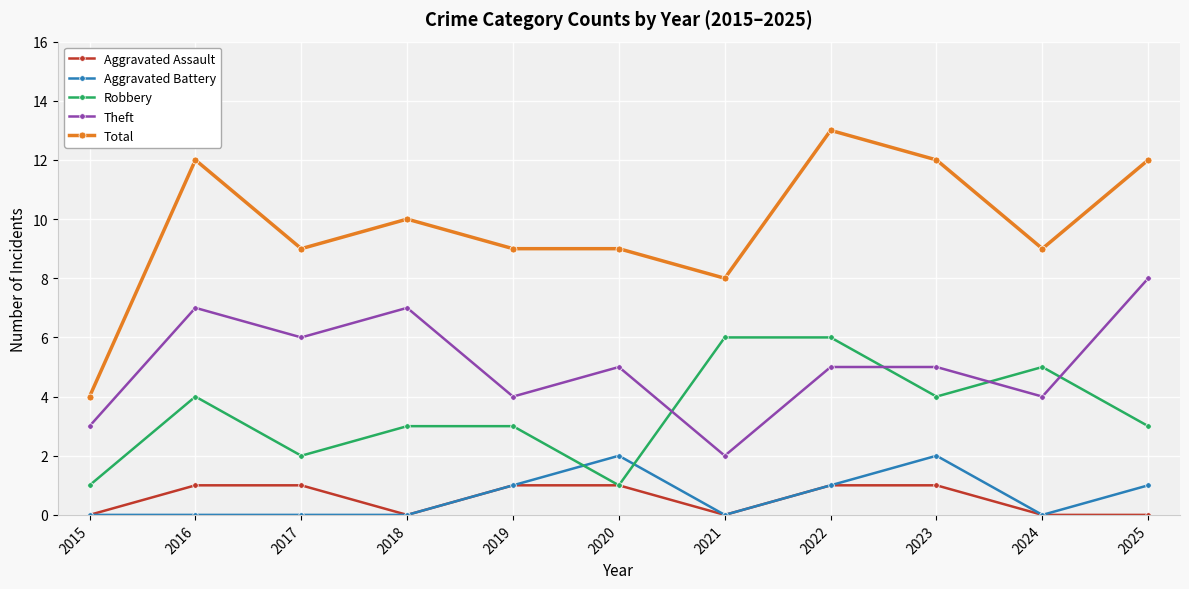

How many data points does each series have?

11